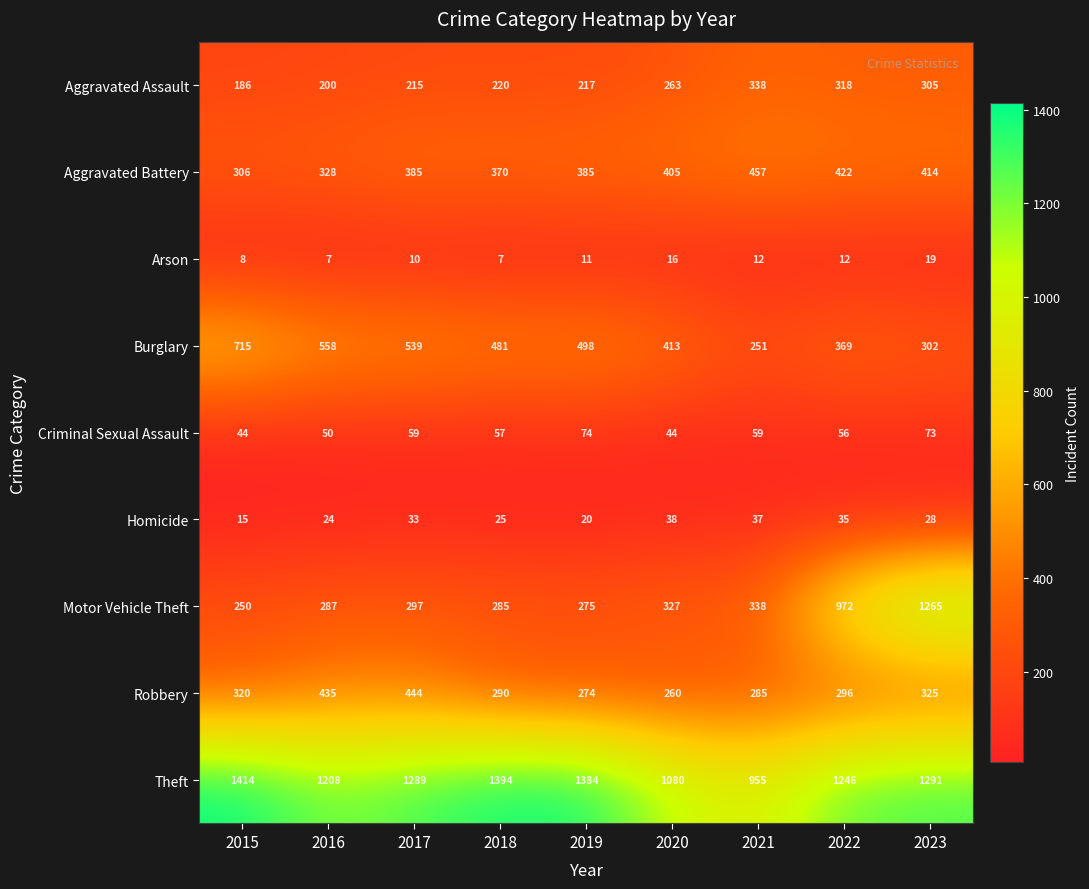

What is the greatest value displayed?

1414